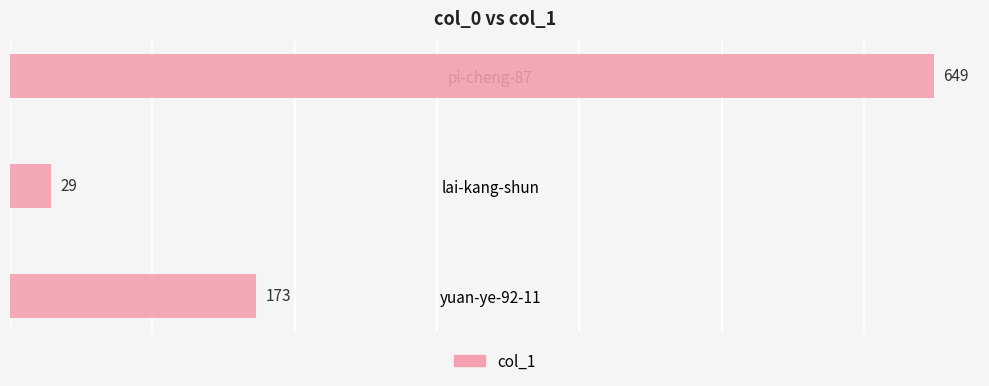

Where is the data nearest to the value 339?

yuan-ye-92-11